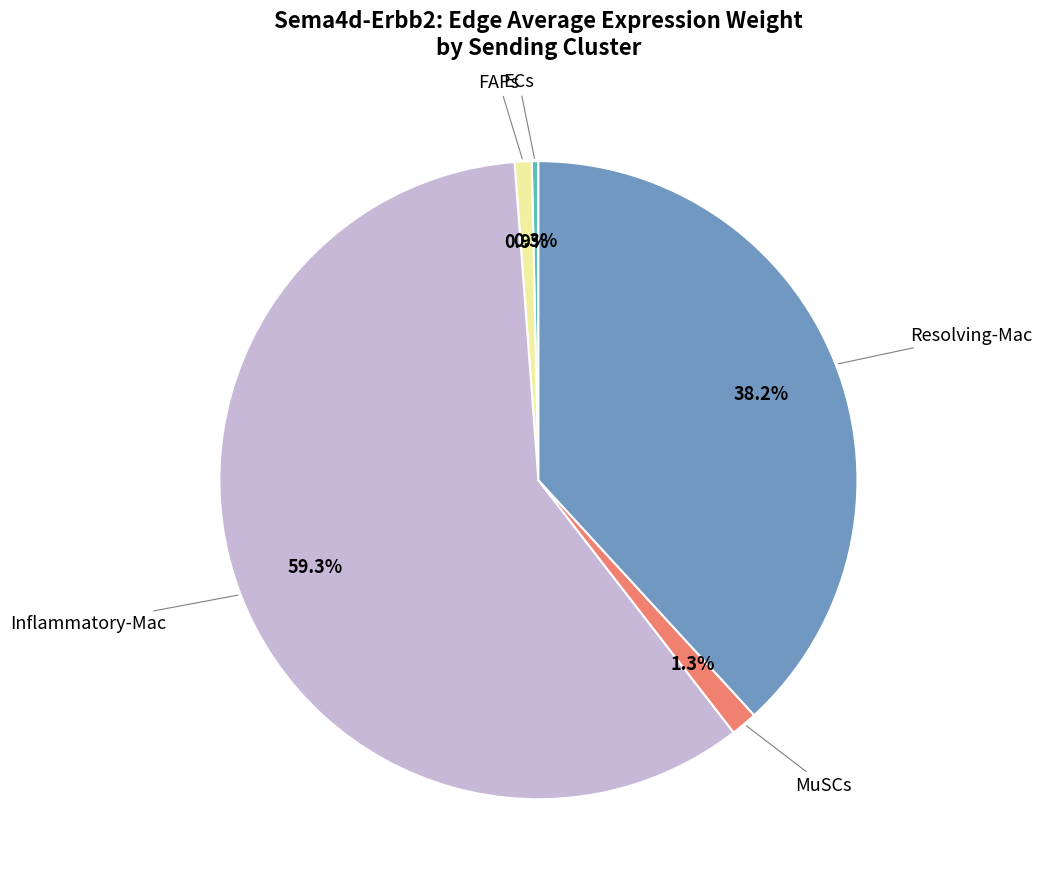

Does any single category account for the majority?

Yes